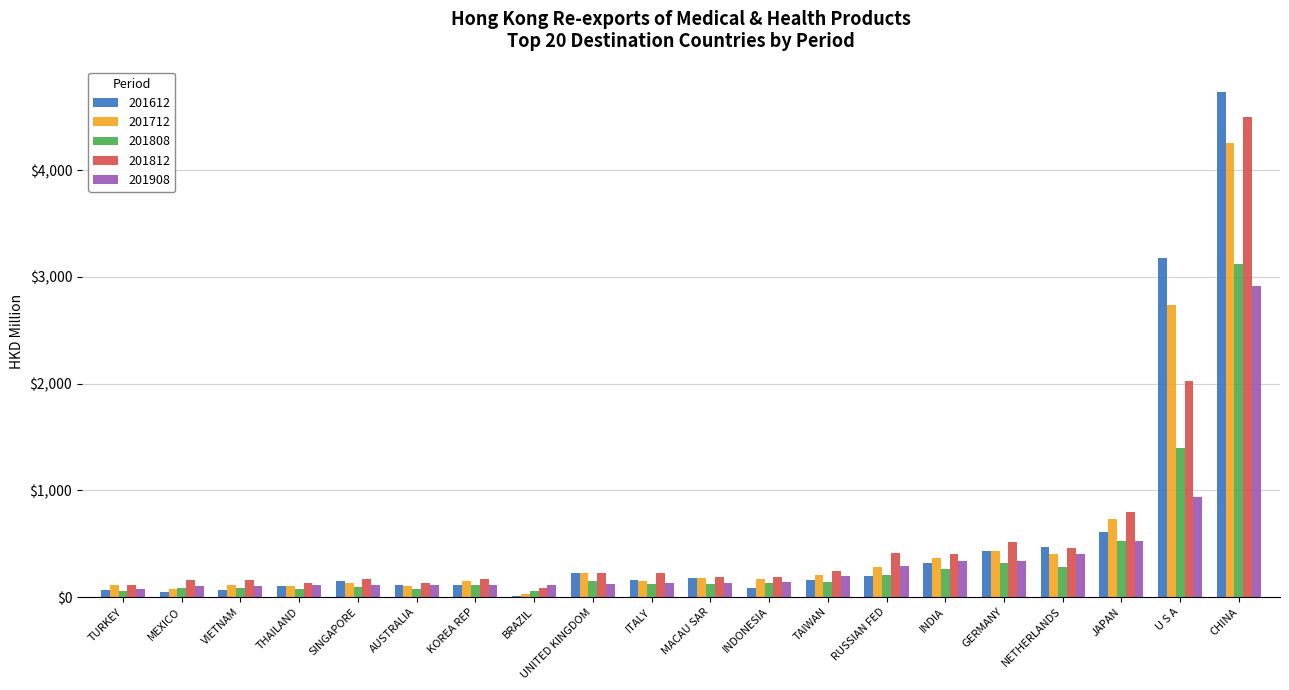

What is the sum of all 201812 values?

11293.4